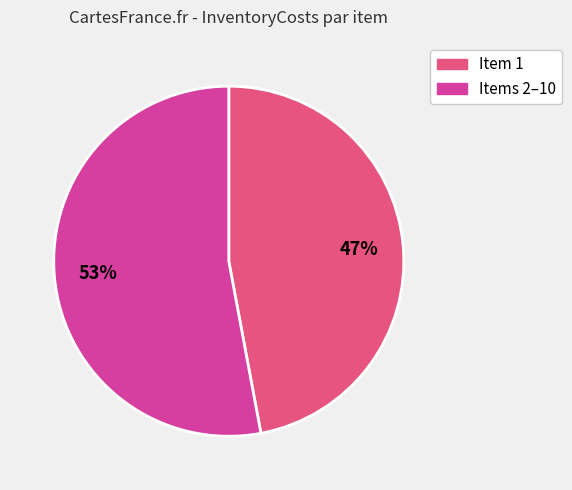

What percentage is the Item 1 slice, to the nearest percent?

47%